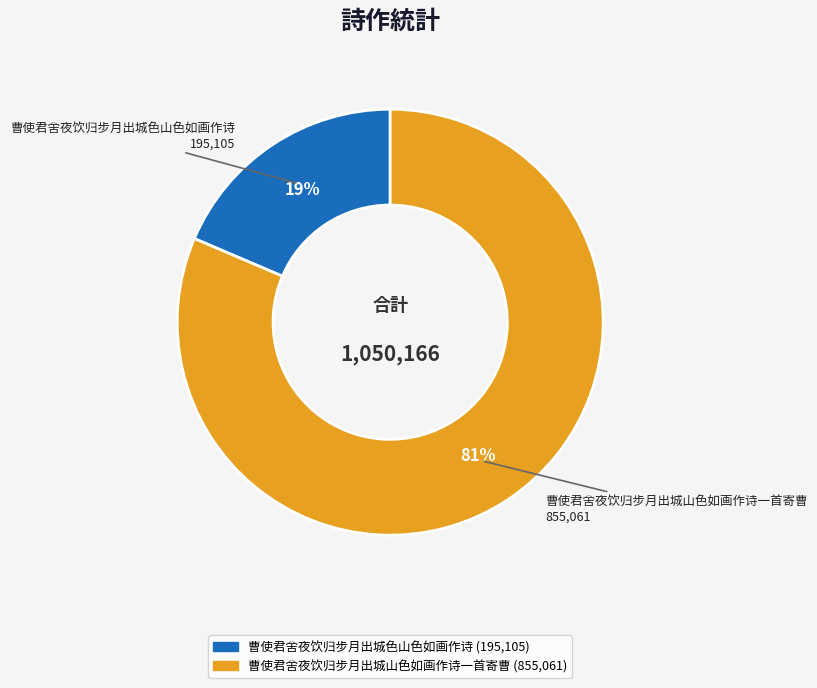

What percentage is the 曹使君舍夜饮归步月出城山色如画作诗一首寄曹 slice, to the nearest percent?

81%